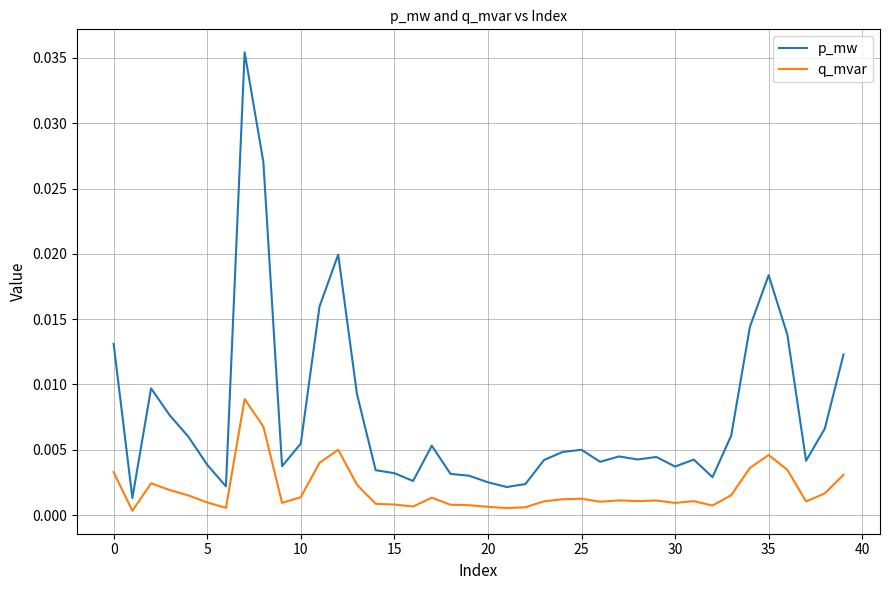

List the series in order of their peak value, lowest first.

q_mvar, p_mw